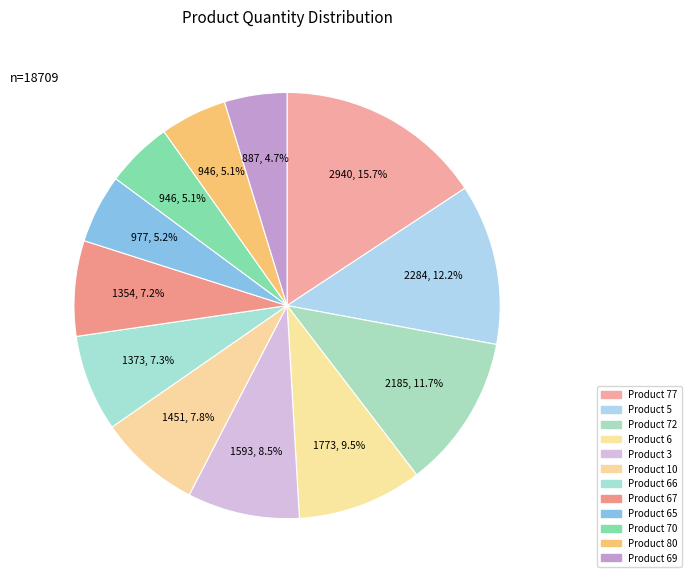

The Product 6 slice represents 9% of the pie. True or false?

True